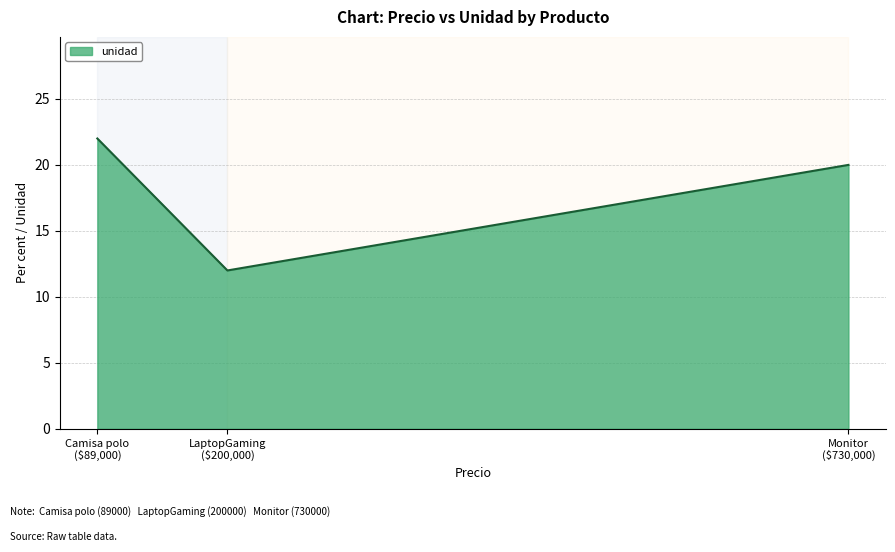

What is the sum of all values?

54